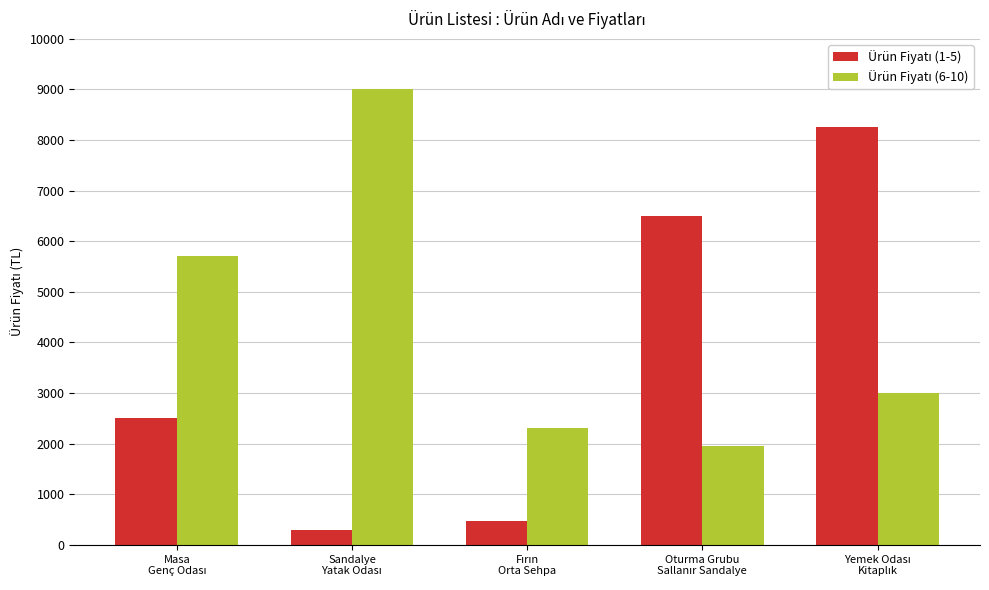

At how many categories does at least one series exceed 5333?

4